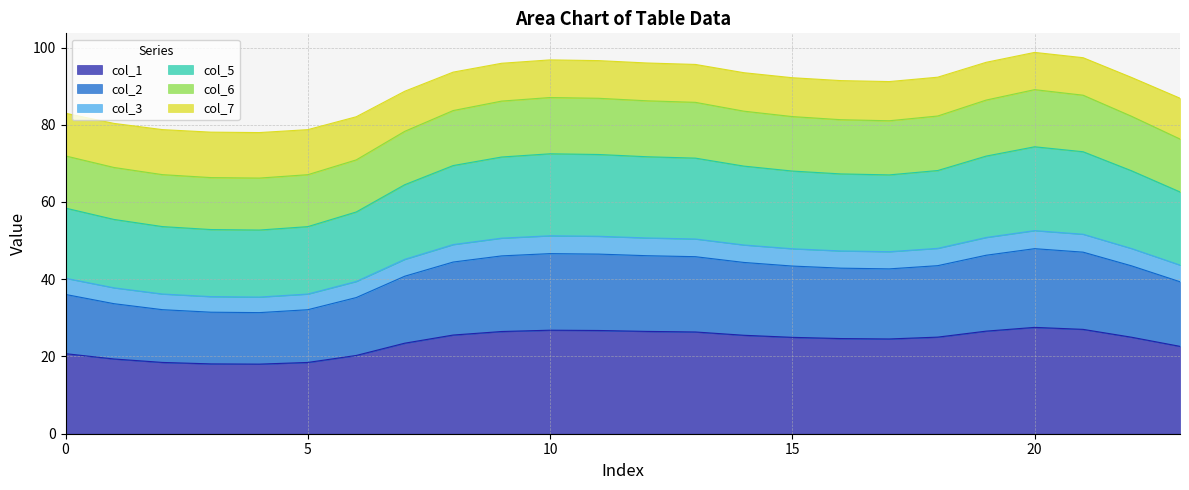

What is the lowest value of the col_1 series?

18.0